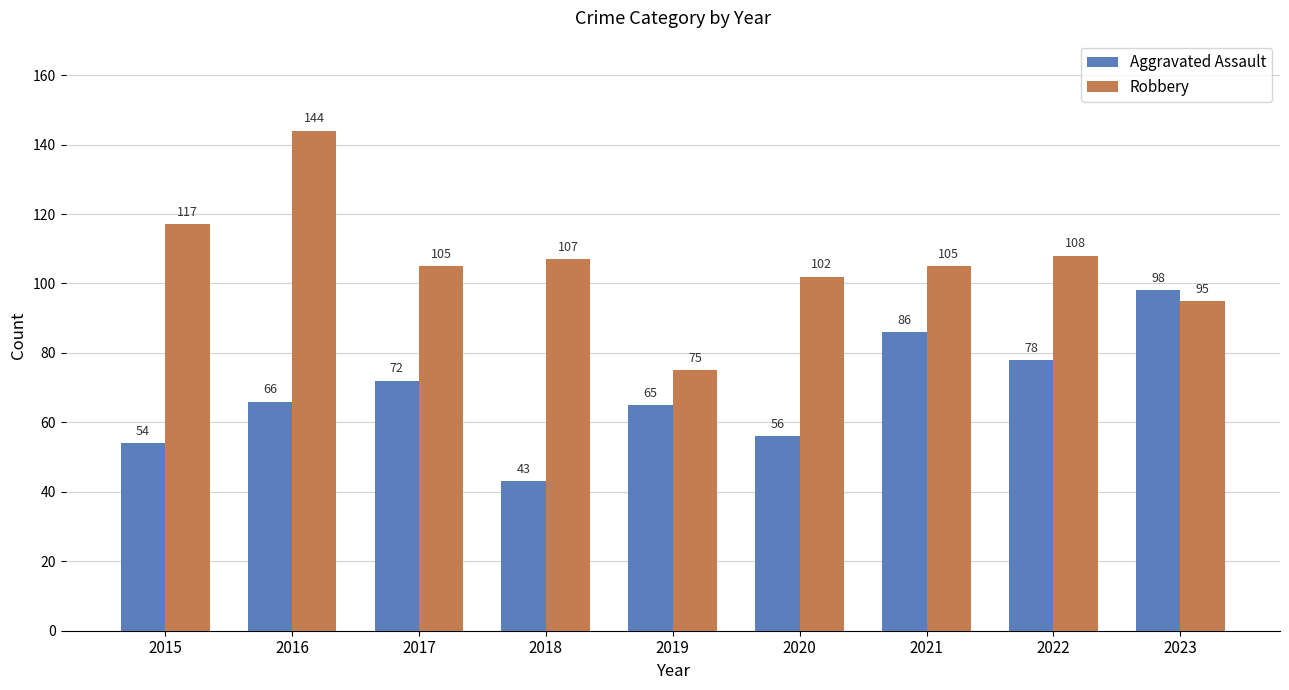

What value does the Robbery series have at 2020?

102